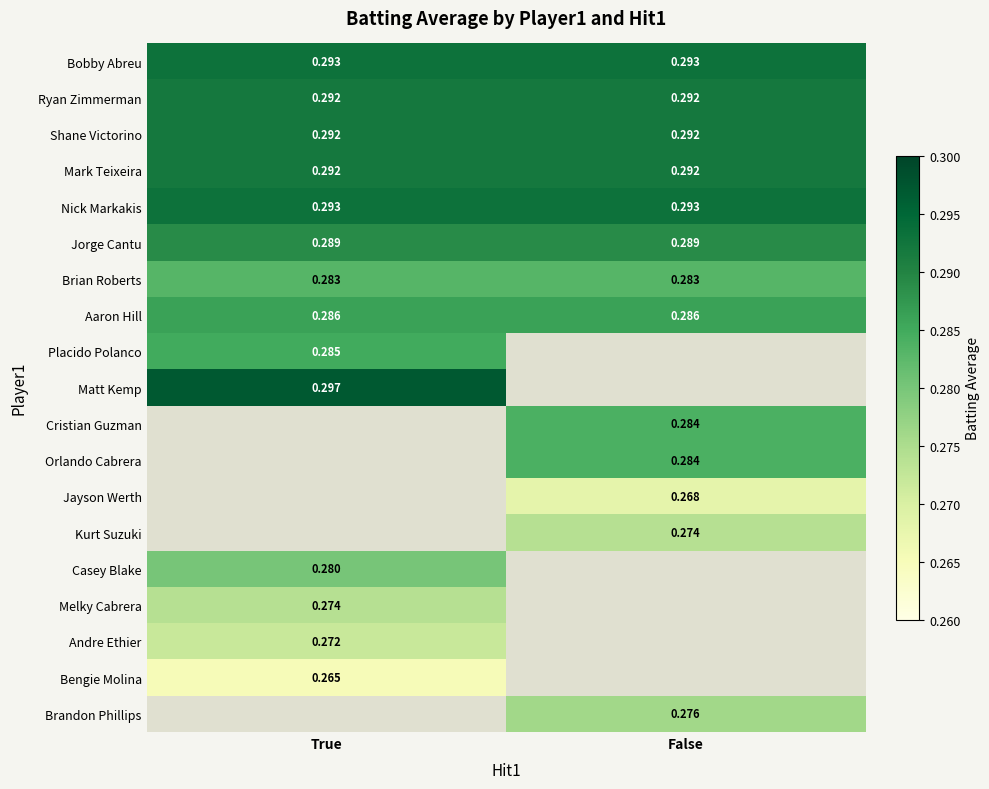

Count the number of categories in the chart.

2